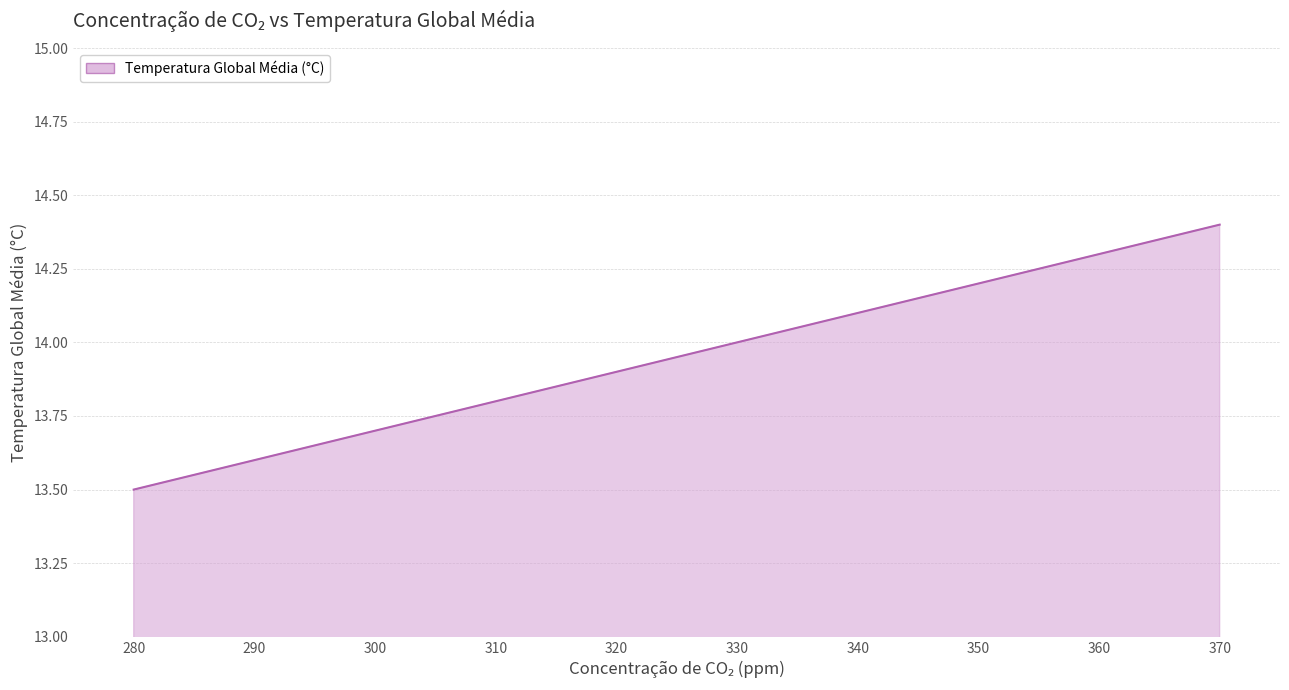

Count the values in the range 13 to 14.

6